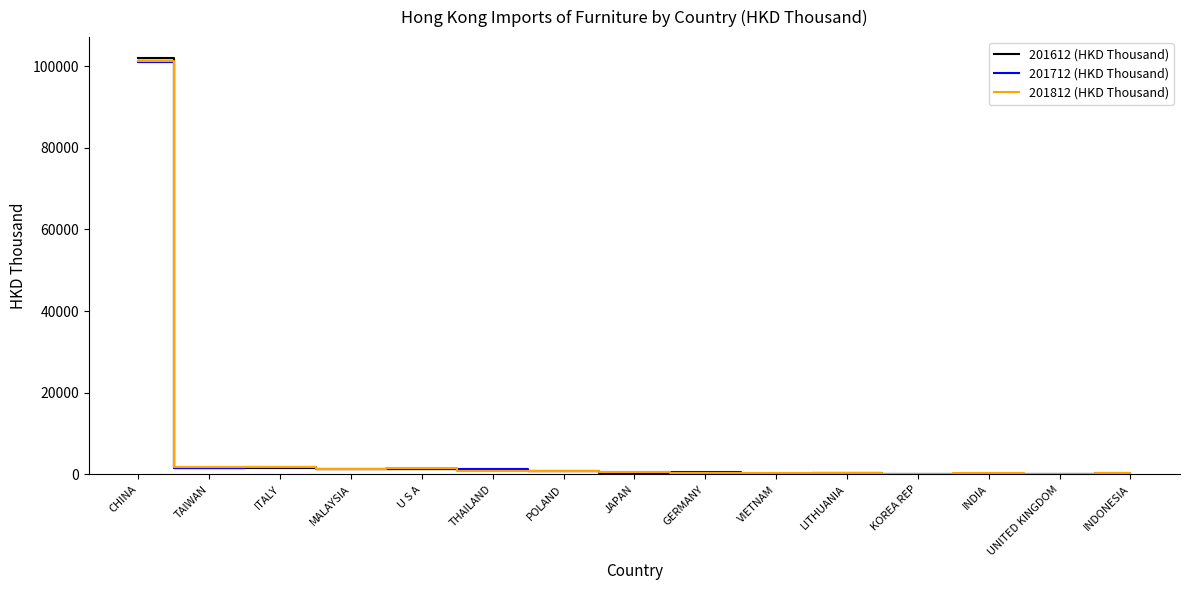

What is the maximum value shown in the chart?

101998.3